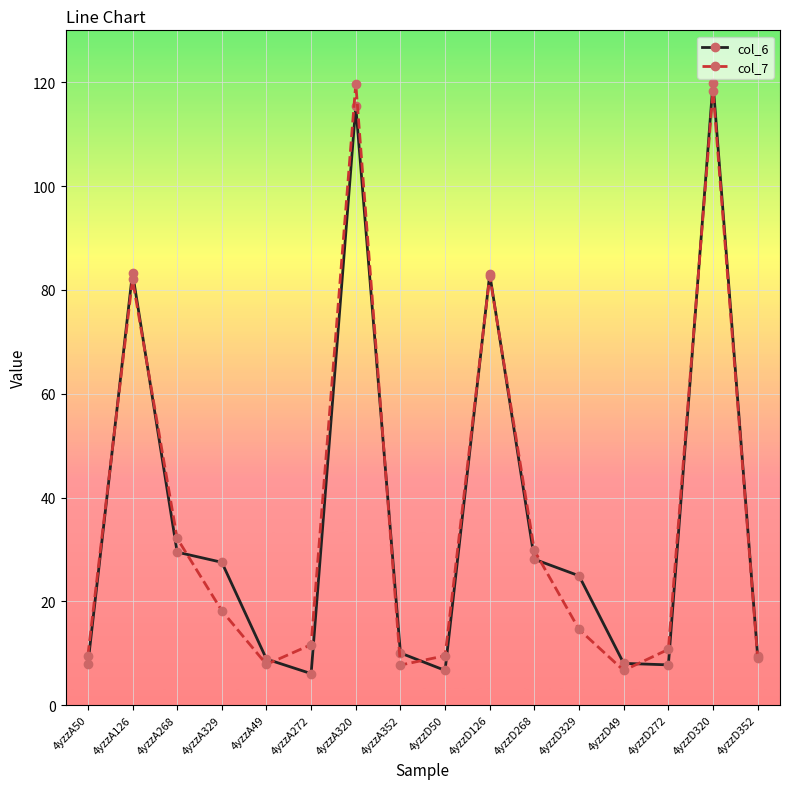

Between which two adjacent categories do col_7 and col_6 first intersect?

4yzzA50 and 4yzzA126